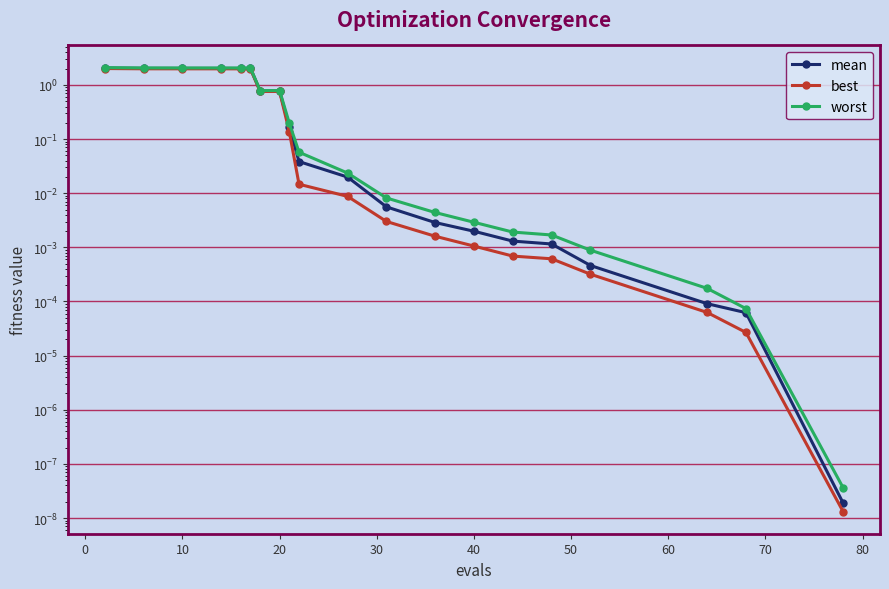

What are all the series names shown in the legend?

mean, best, worst